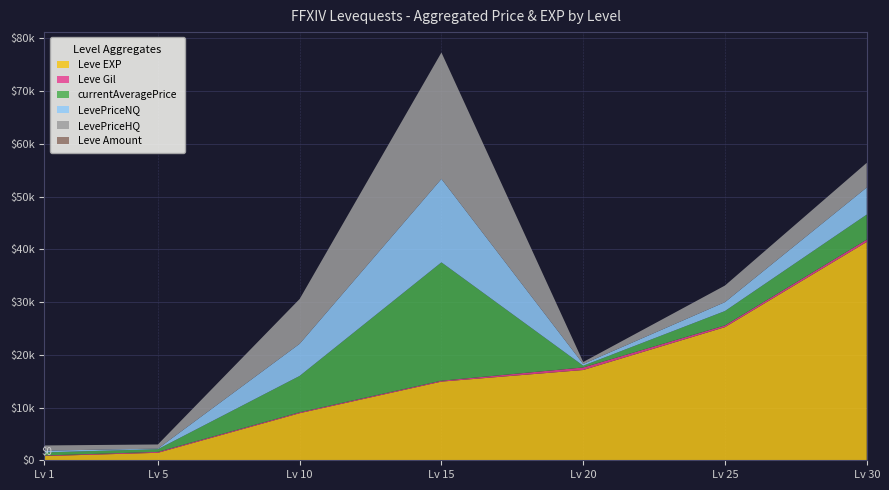

Reading right to left, transcribe all the data shown in this chart.

Leve EXP: 41410	25250	17120	14920	8930	1420	800
Leve Gil: 440	326	485	172	169	169	113
currentAveragePrice: 4750	2729	331	22446	6898	510	583
LevePriceNQ: 5140	1693	326	15823	6097	112	330
LevePriceHQ: 4675	3143	372	23974	8500	789	987
Leve Amount: 1	1	1	3	1	1	1